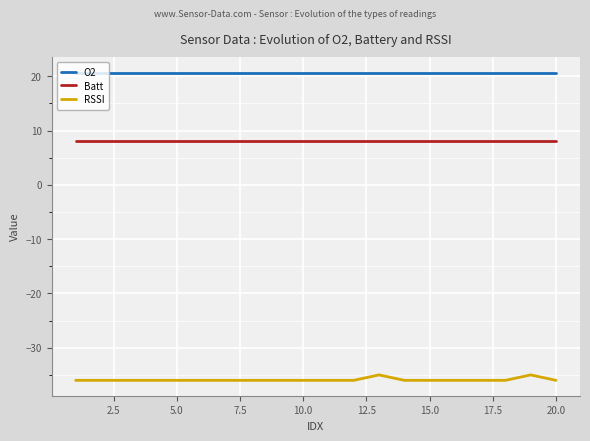

Which series has the largest total across all categories?

O2